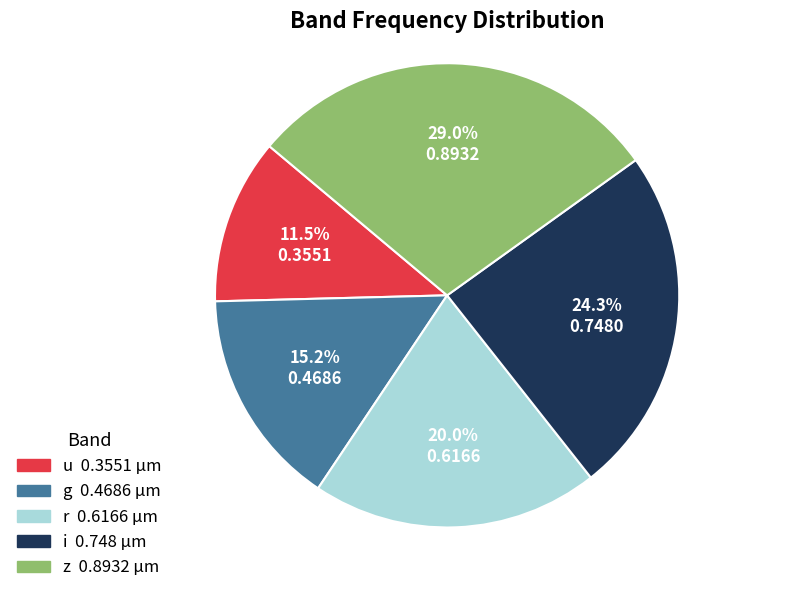

Do i and u together represent more than half of the pie?

No